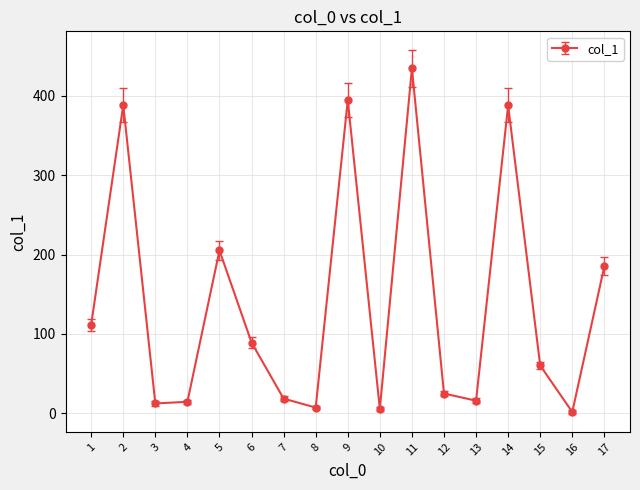

How many data points does each series have?

17